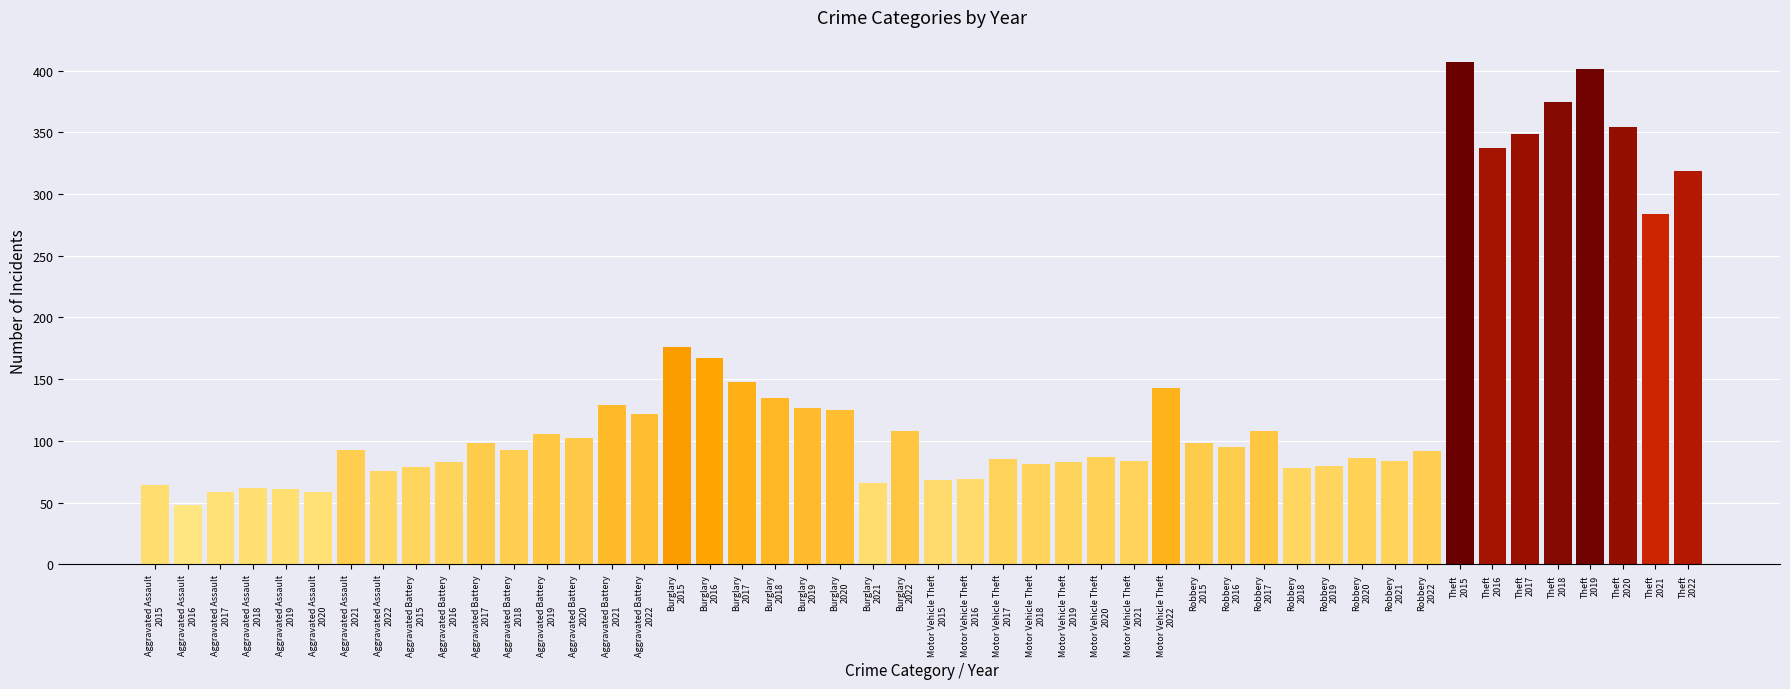

Rank the series by their maximum value, from lowest to highest.

Aggravated Assault, Robbery, Aggravated Battery, Motor Vehicle Theft, Burglary, Theft